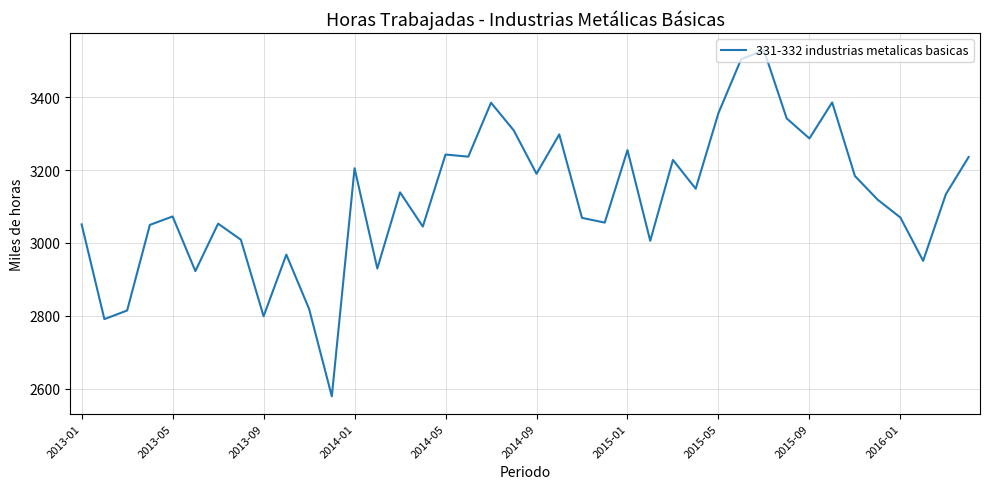

What is the smallest value displayed?

2578.7